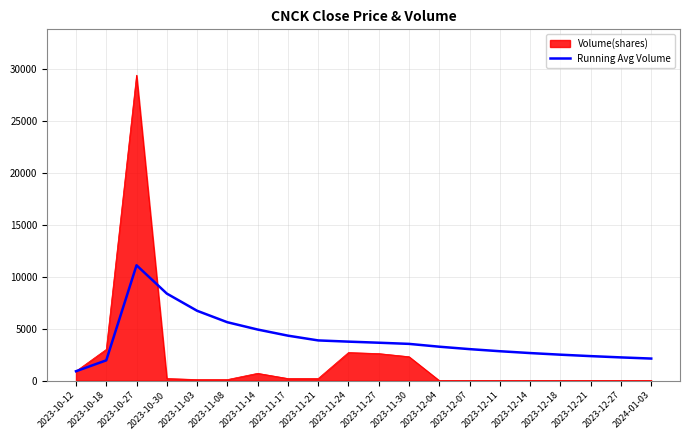

Which series has the largest range (max minus min)?

Volume(shares)